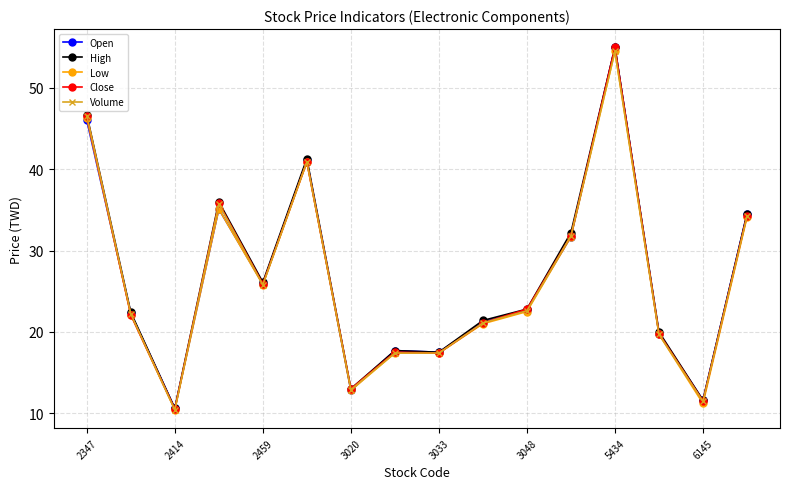

At how many categories does at least one series exceed 16?

13